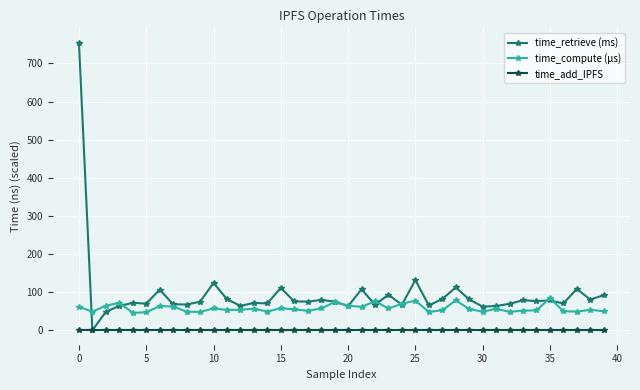

At how many categories does at least one series exceed 299?

1